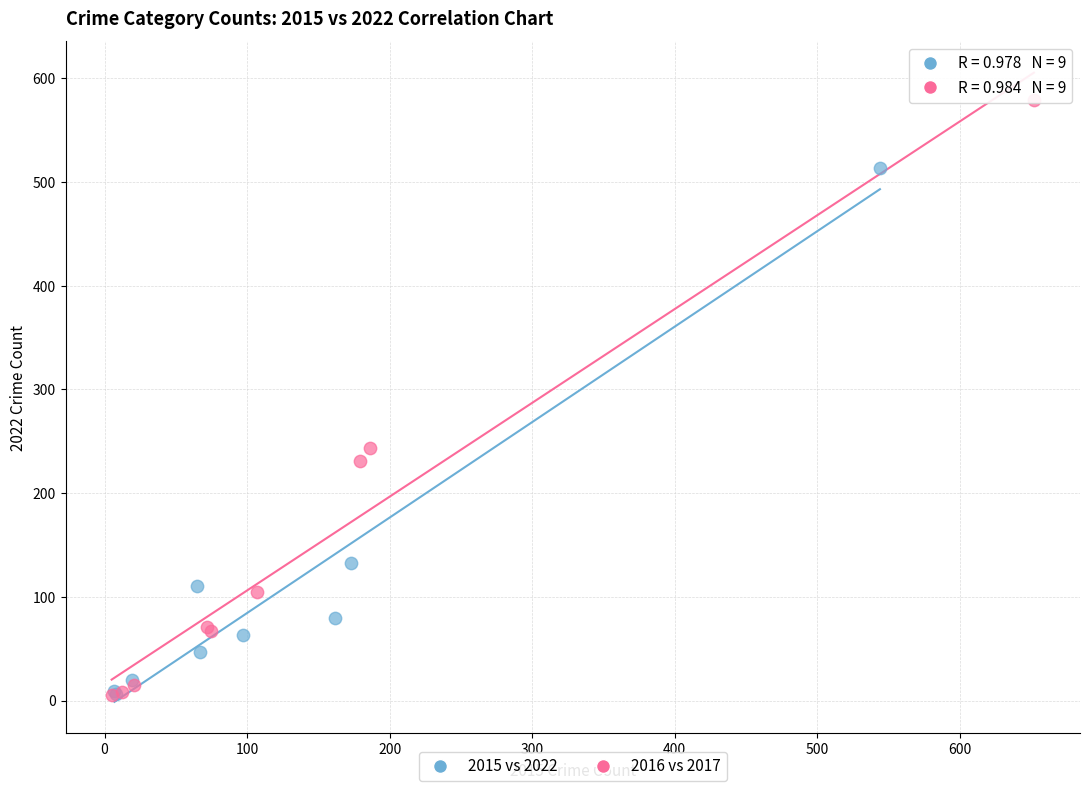

Which series has the widest spread of Y values?

2016 vs 2017